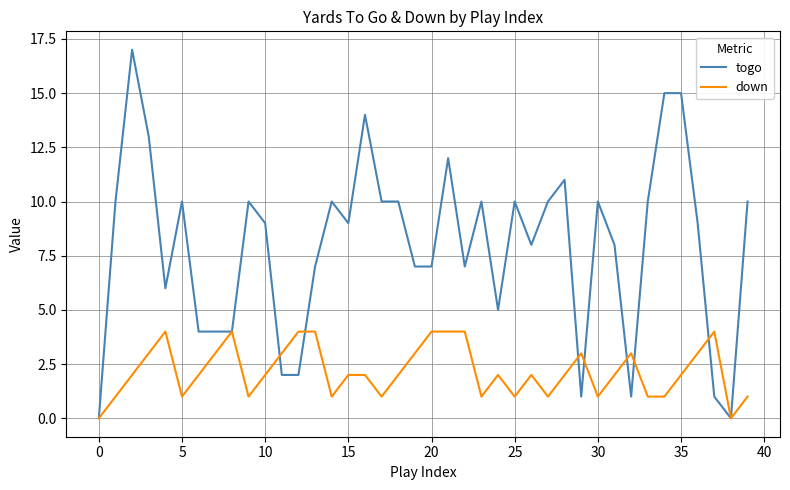

What is the average value of the down series?

2